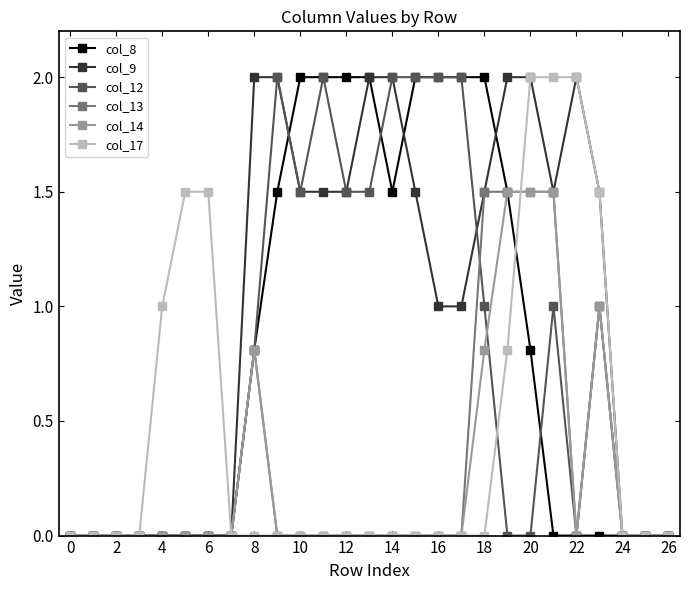

True or false: col_12 has more than 0 interior local peaks.

True